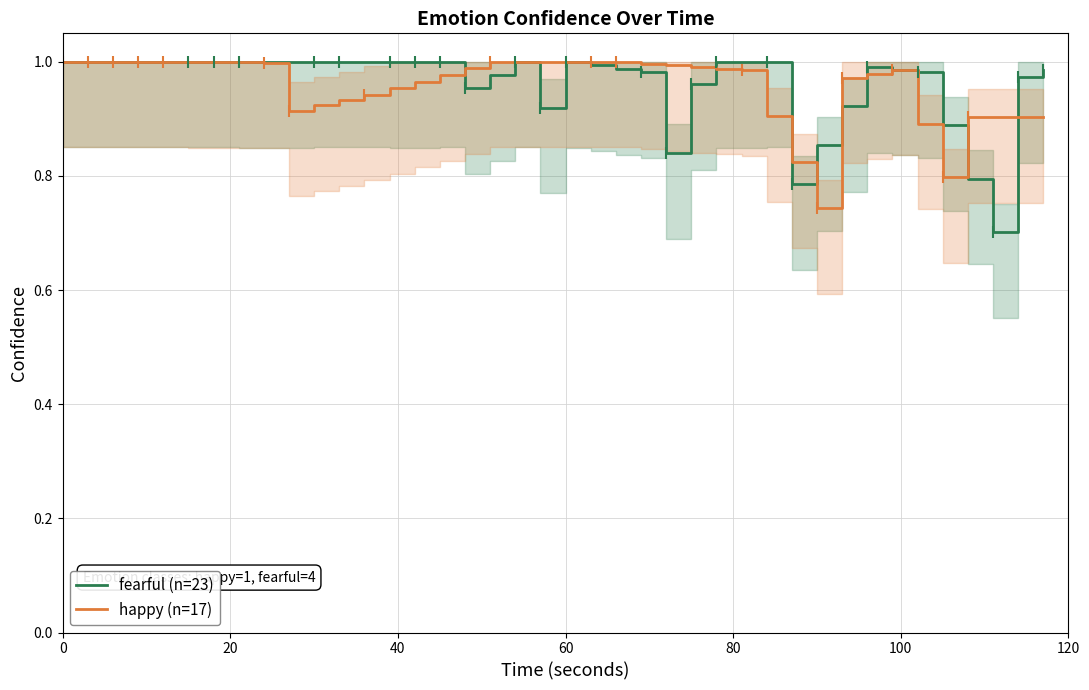

The value of fearful (n=23) at 0 is 1.0. True or false?

True